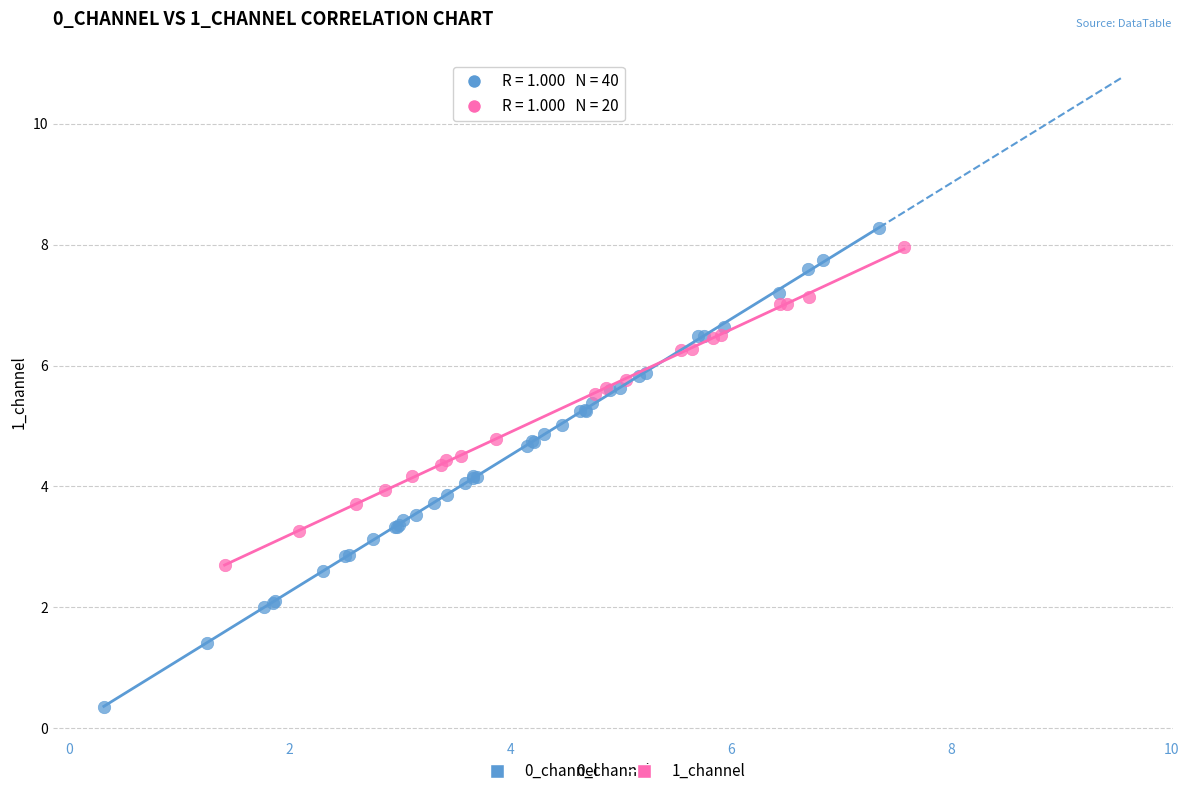

Which series has the largest Y range (max minus min)?

0_channel